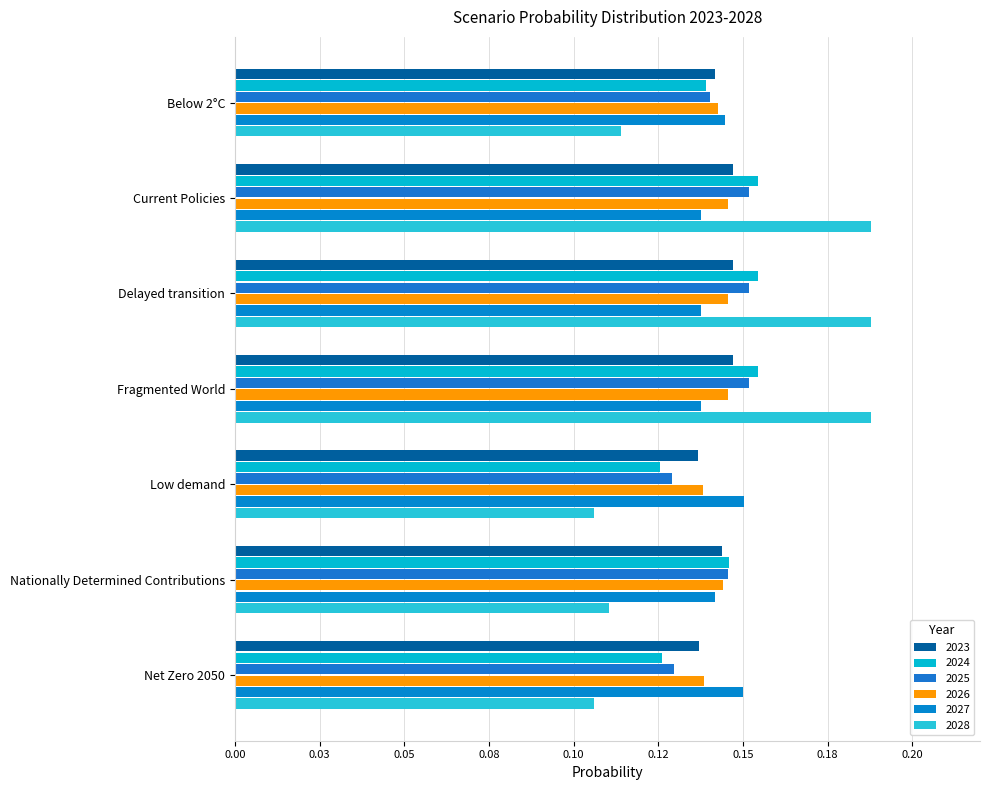

Are the bars horizontal?

Yes